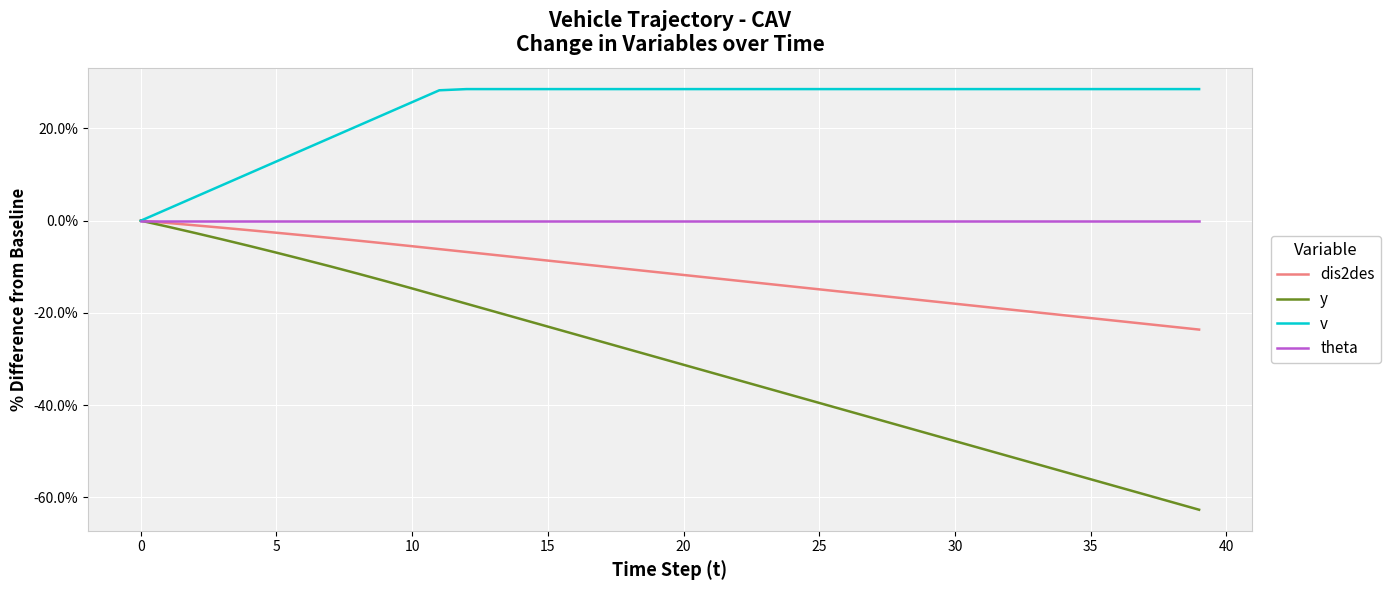

Is this an area chart (filled region under the line)?

No